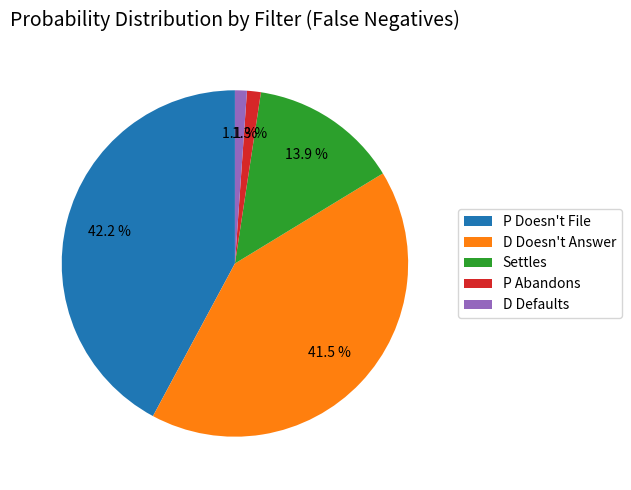

Which category has the biggest portion of the pie?

P Doesn't File